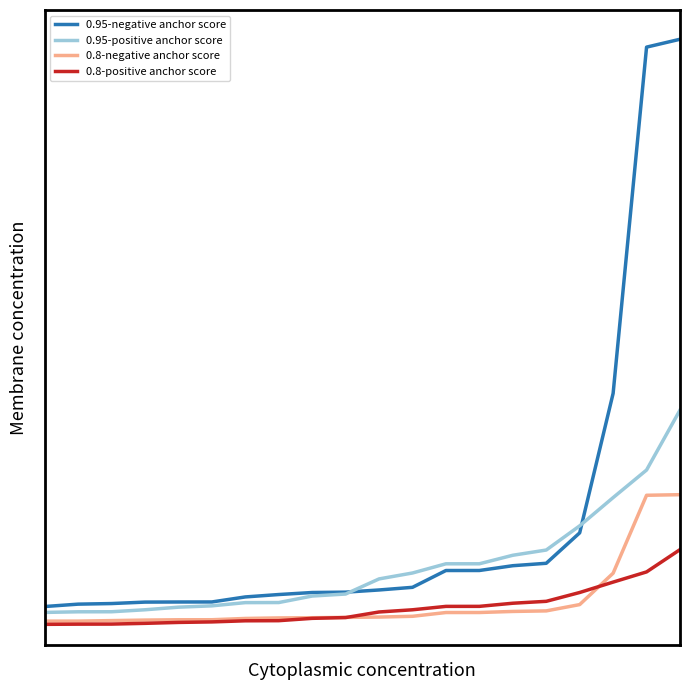

Is this an area chart (filled region under the line)?

No